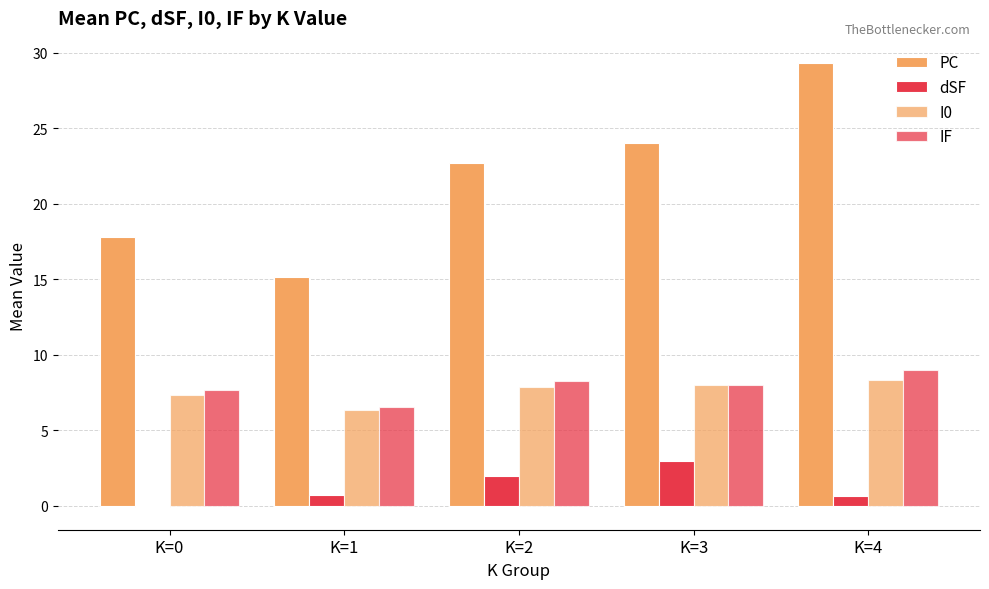

What is the sum of the IF values at K=3 and K=2?

16.3